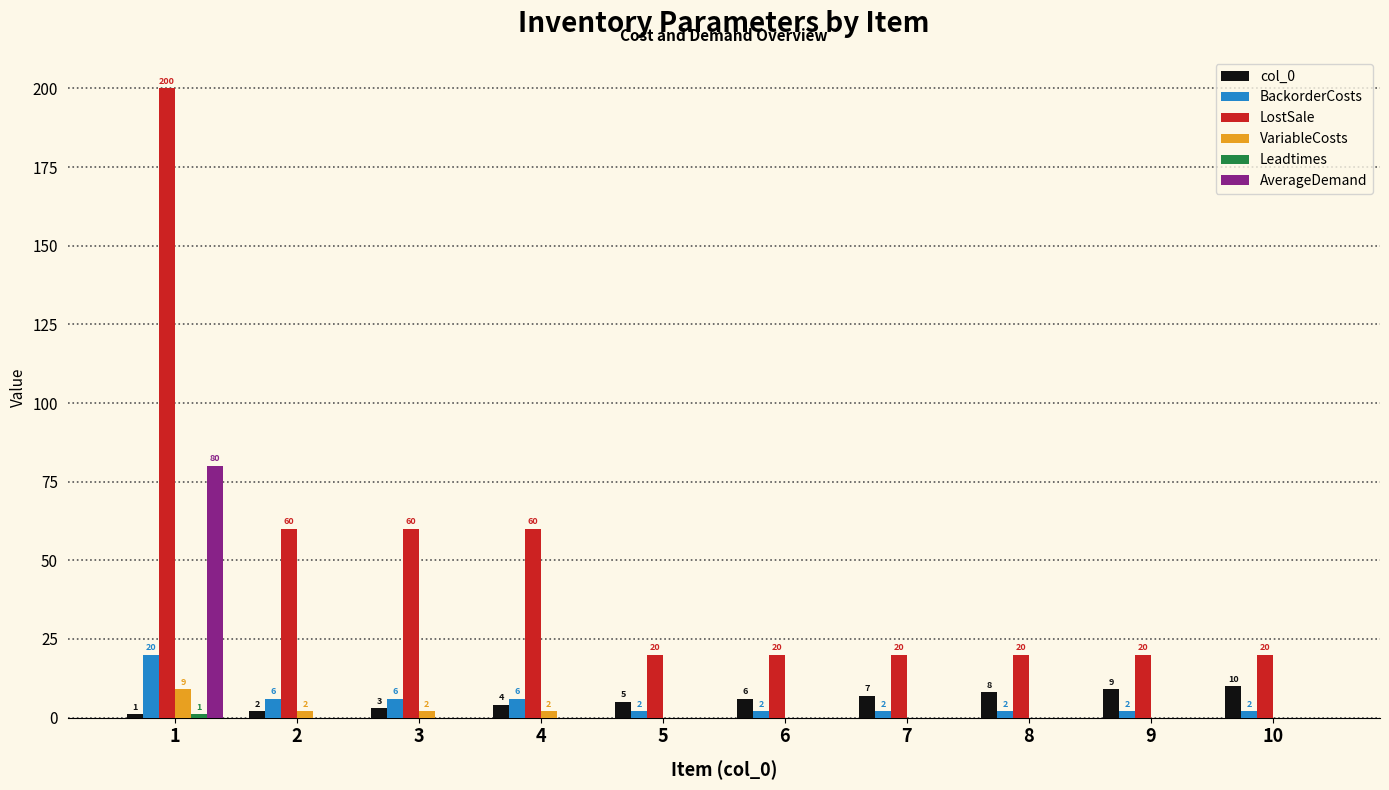

What value does the LostSale series have at 7?

20